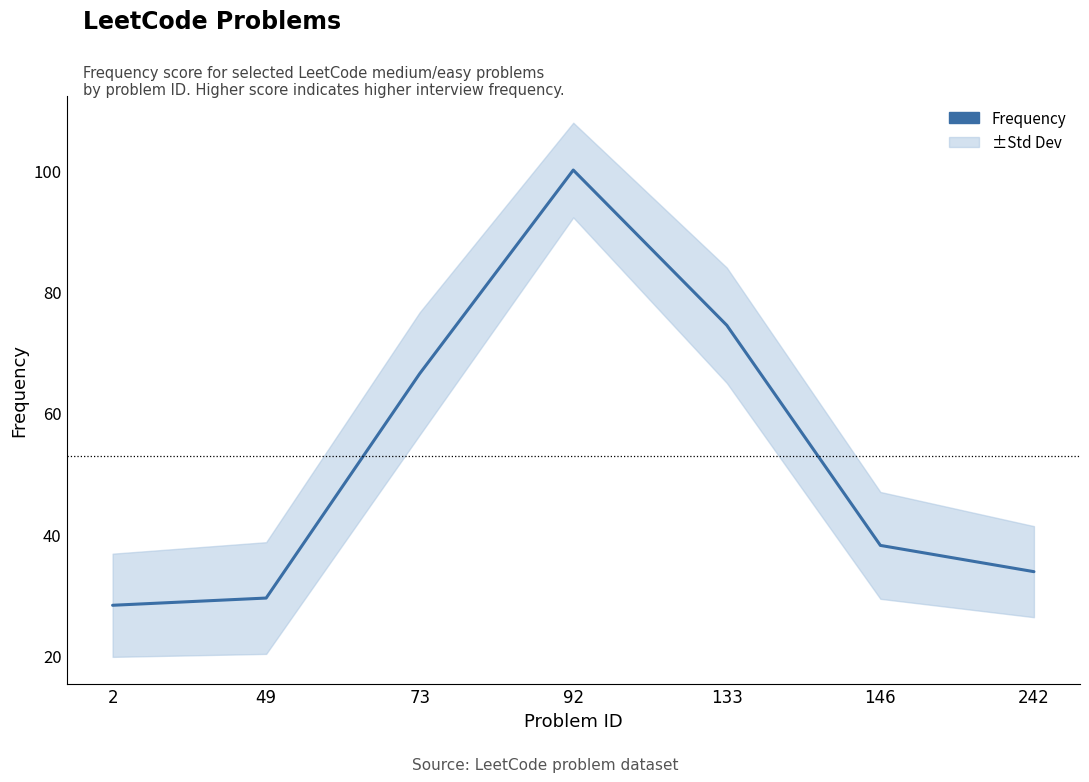

Reading left to right, what are all the values shown in this chart?

28.3	29.5	66.5	100.0	74.4	38.2	33.8